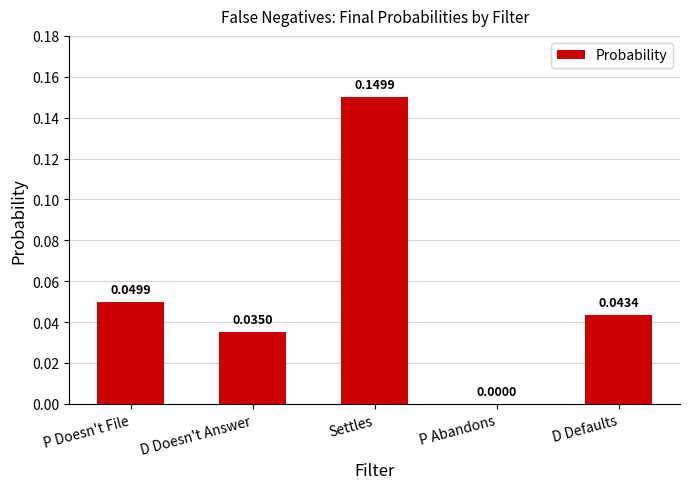

What is the sum of all values?

0.3